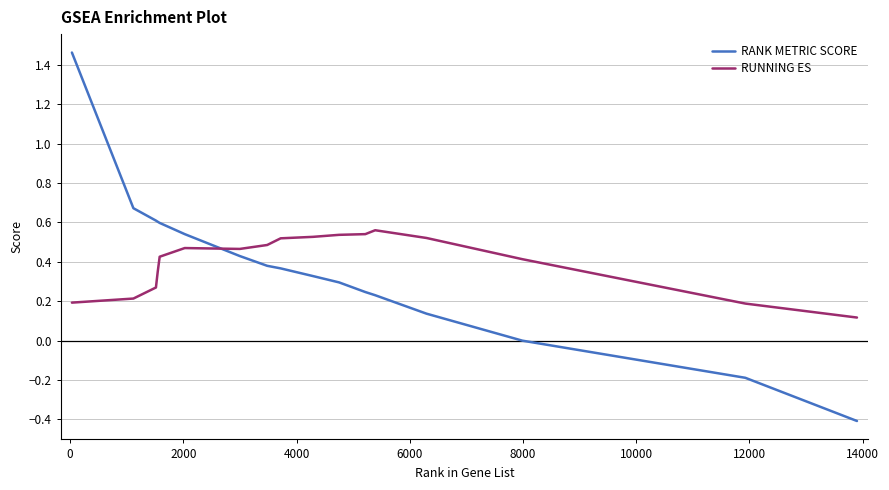

Which series has the largest range (max minus min)?

RANK METRIC SCORE